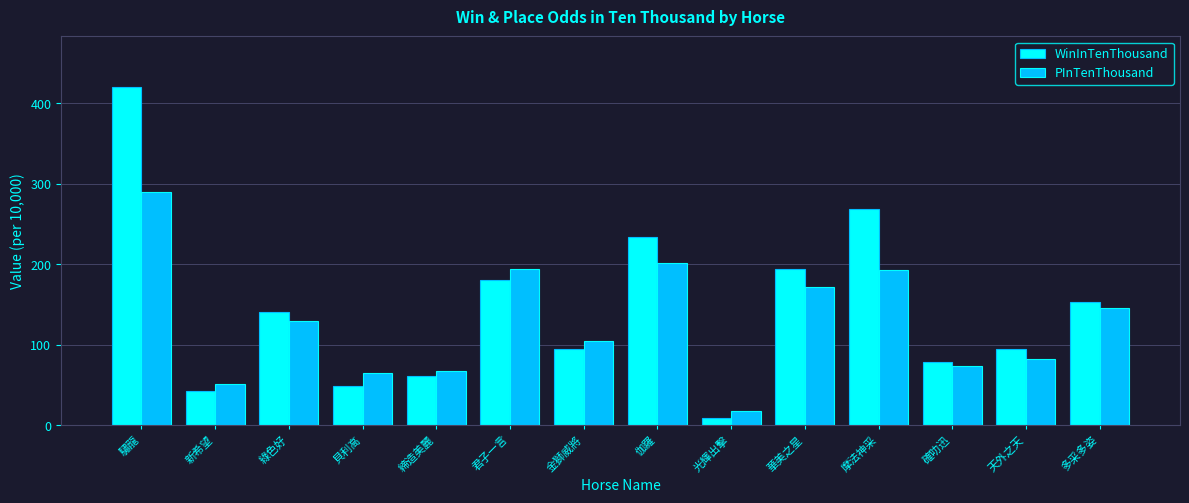

At which label does PInTenThousand reach its peak?

驌龍